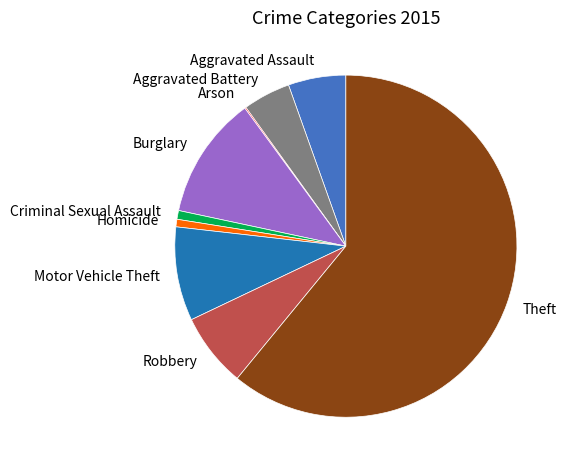

Between Robbery and Aggravated Assault, which is larger?

Robbery